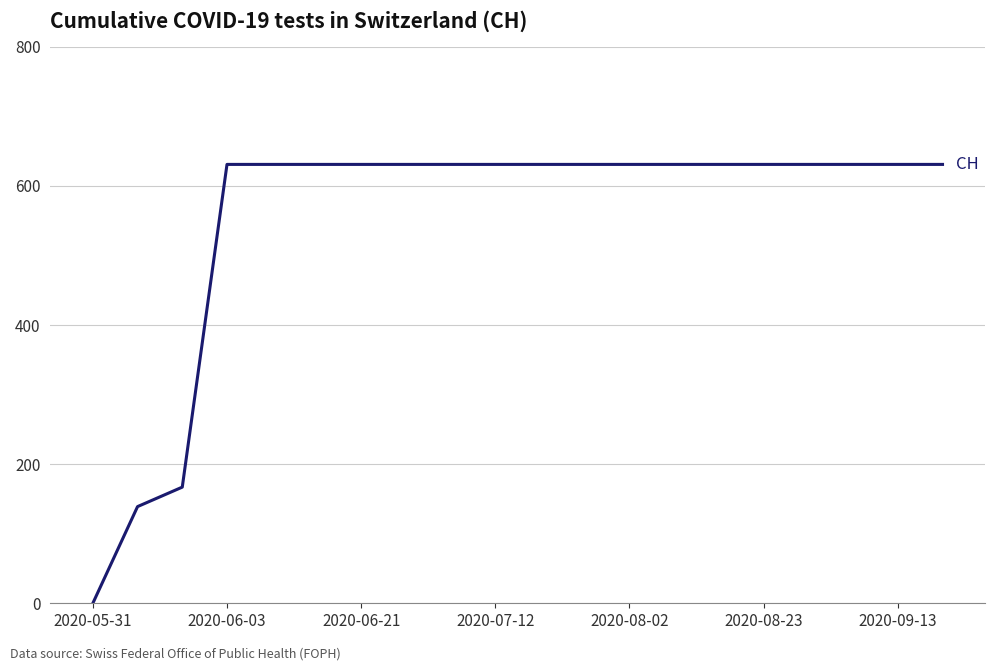

How many values are below 631?

3